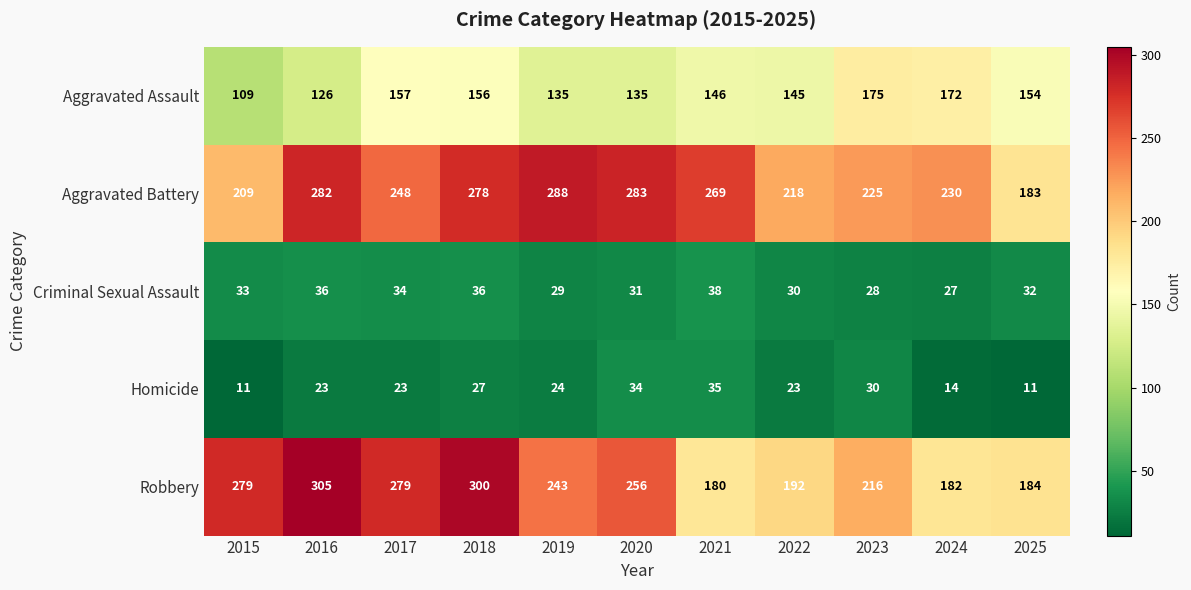

How many series are shown in this chart?

5